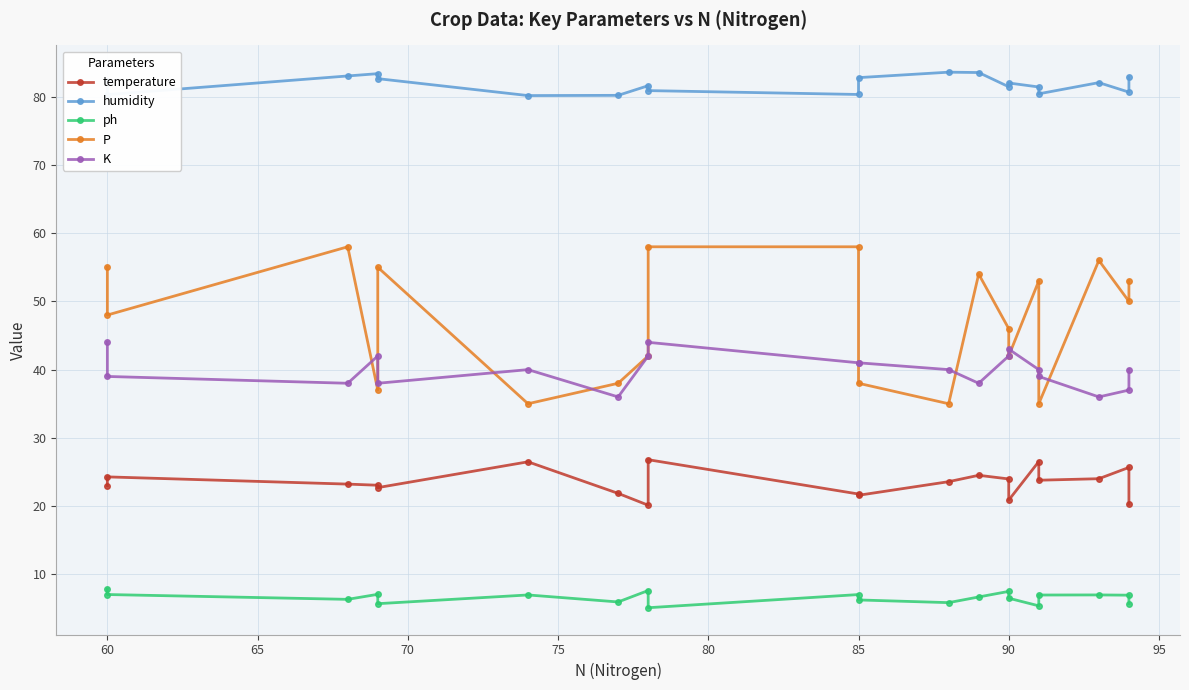

Reading left to right, list all the values displayed in this chart.

temperature: 23.0	24.3	23.2	23.1	22.7	26.5	21.9	20.1	26.8	21.8	21.6	23.6	24.5	24.0	20.9	26.5	23.8	24.0	25.7	20.3
humidity: 82.3	80.3	83.0	83.4	82.6	80.2	80.2	81.6	80.9	80.3	82.8	83.6	83.5	81.5	82.0	81.4	80.4	82.1	80.7	82.9
ph: 7.8	7.0	6.3	7.1	5.7	7.0	6.0	7.6	5.1	7.0	6.2	5.9	6.7	7.5	6.5	5.4	7.0	7.0	6.9	5.7
P: 55.0	48.0	58.0	37.0	55.0	35.0	38.0	42.0	58.0	58.0	38.0	35.0	54.0	46.0	42.0	53.0	35.0	56.0	50.0	53.0
K: 44.0	39.0	38.0	42.0	38.0	40.0	36.0	42.0	44.0	41.0	41.0	40.0	38.0	42.0	43.0	40.0	39.0	36.0	37.0	40.0